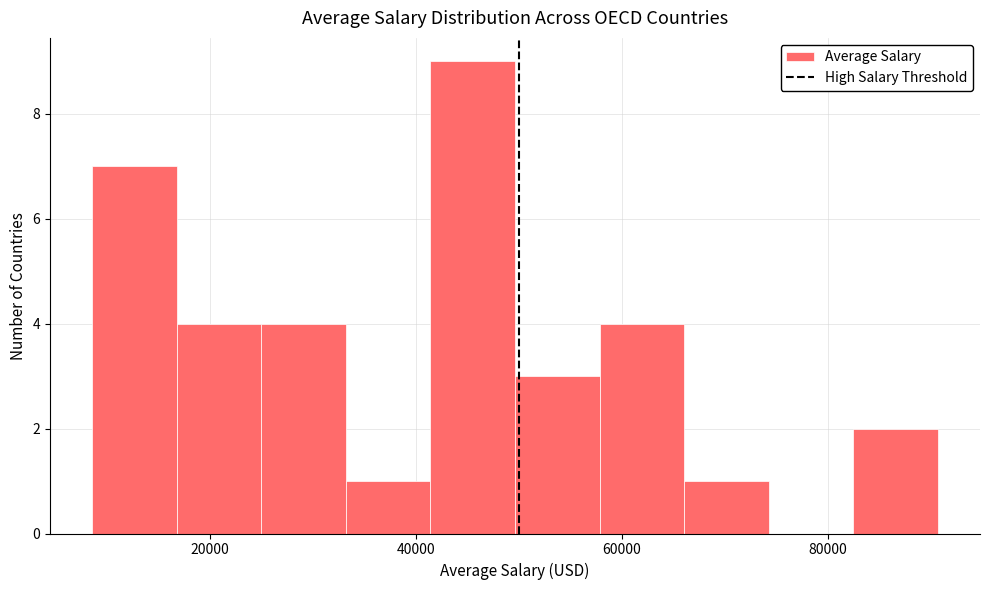

Reading left to right, transcribe this chart: for each bar, give the range it covers on the x-axis and its height. Neither the bar edges nor the heights are printed on the chart, so give them approximately, as read against the axes.

8000 to 16000: 7
16000 to 26000: 4
26000 to 34000: 4
34000 to 42000: 1
42000 to 50000: 9
50000 to 58000: 3
58000 to 66000: 4
66000 to 74000: 1
74000 to 82000: 0
82000 to 90000: 2